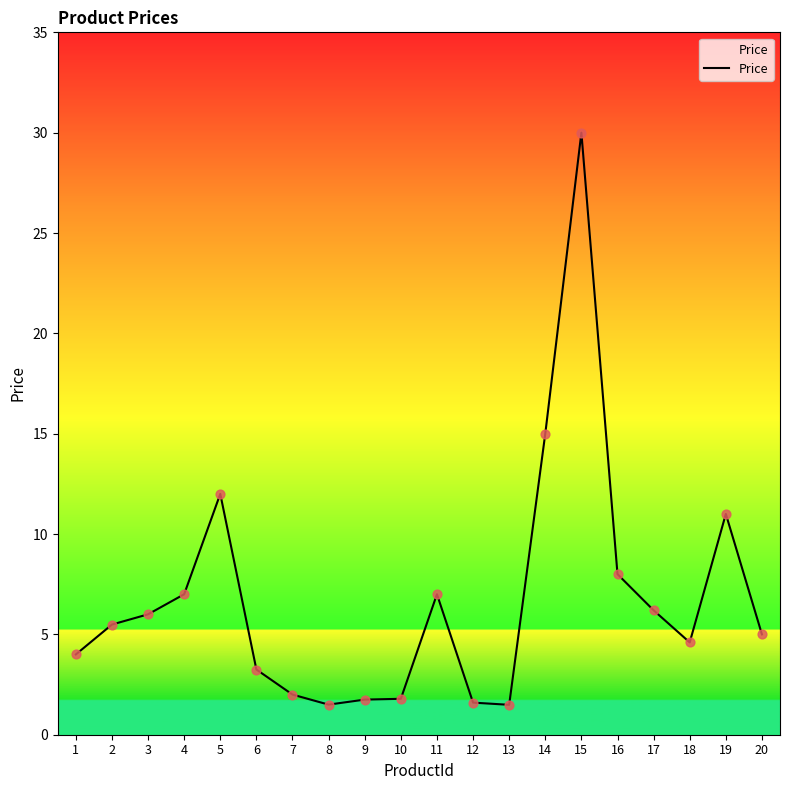

Between 2 and 9, which is larger?

2